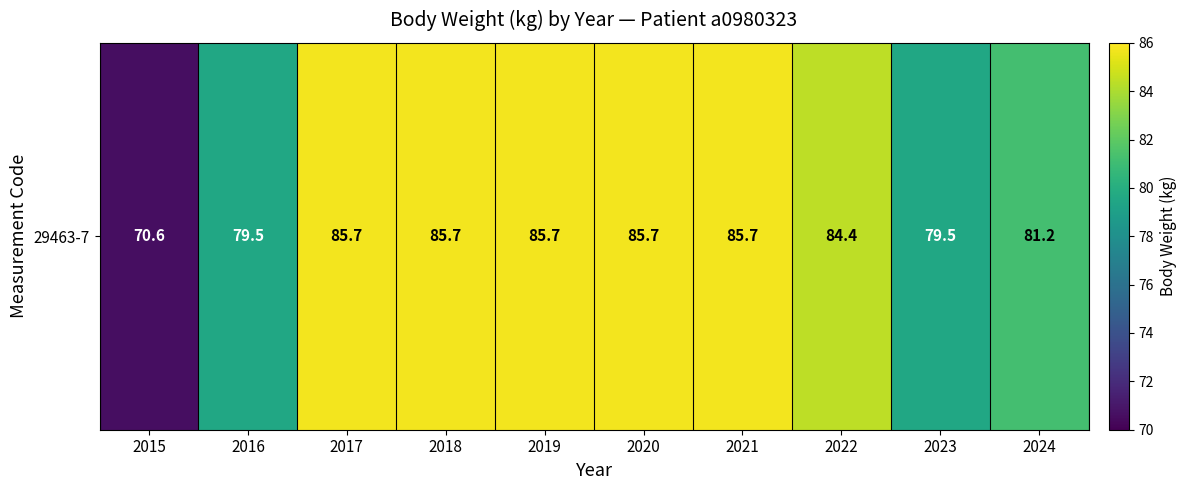

Is it true that the value at 2024 is 81.2?

True